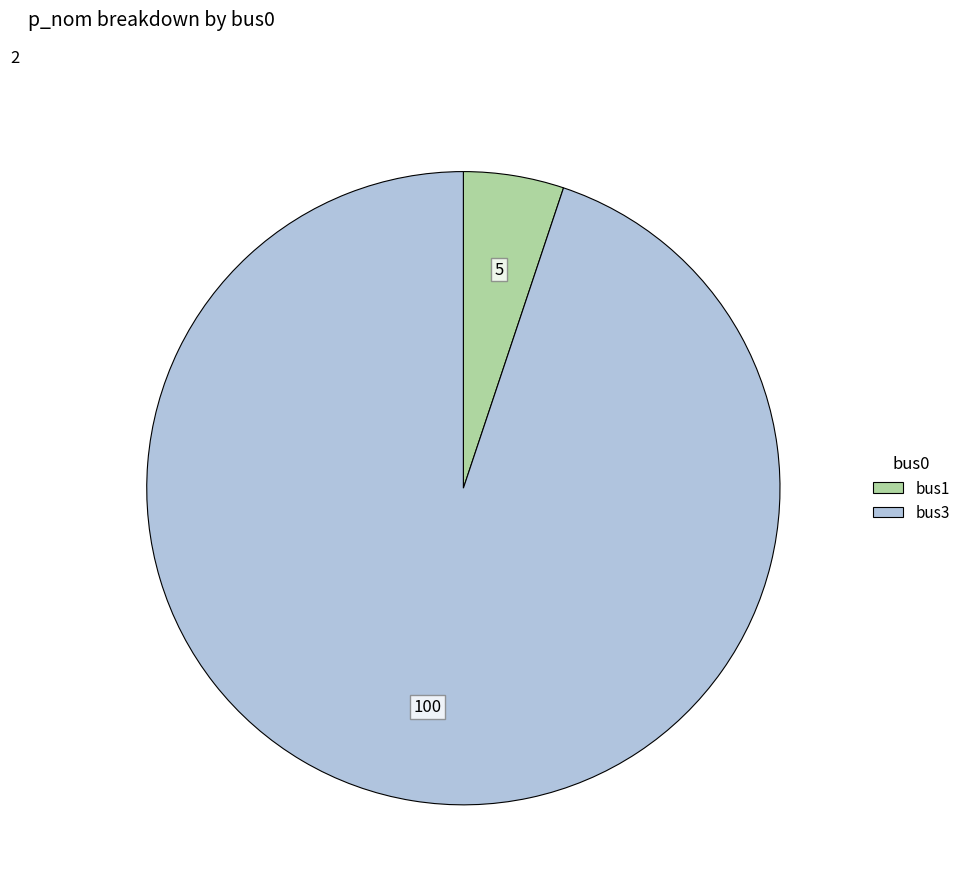

Approximately how many times larger is the value at bus3 compared to bus1?

18.5